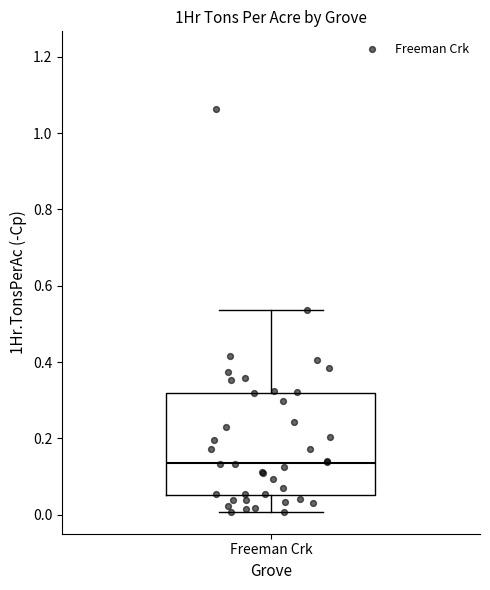

Read this box plot against the y-axis: the position of the median line, the range covered by the box, and the ends of both whiskers. The values are not printed on the chart, so give them approximately, as read against the axis.

median 0.14, box 0.06 to 0.32, whiskers 0.00 to 0.54